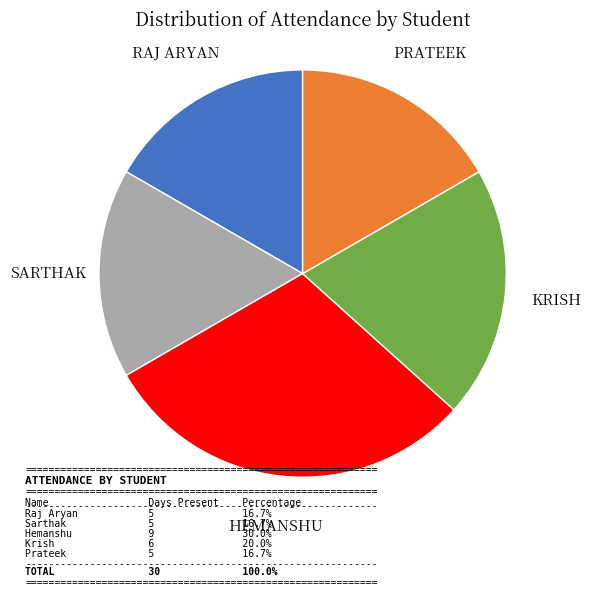

Does any single category account for the majority?

No